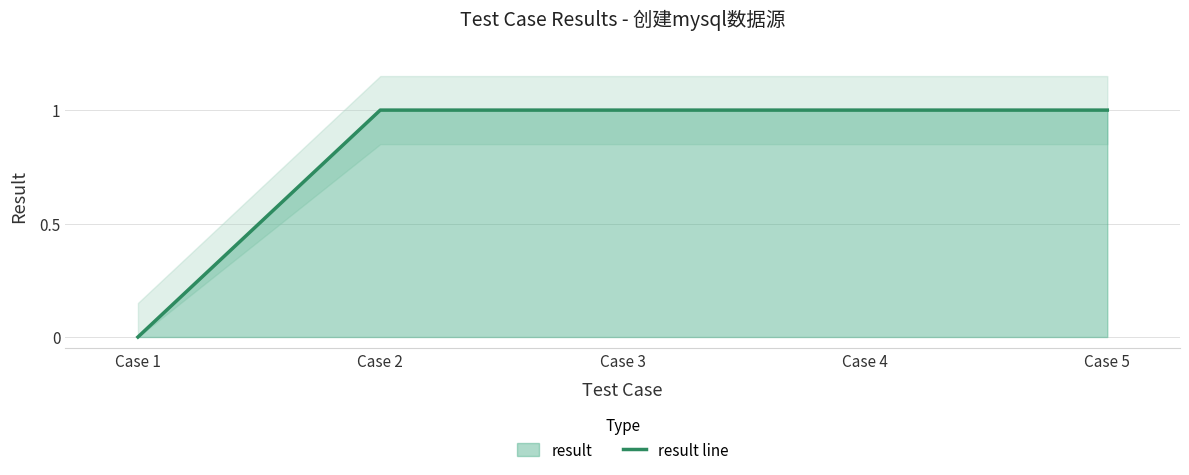

What is the ratio of the value at Case 4 to the value at Case 2?

1.0